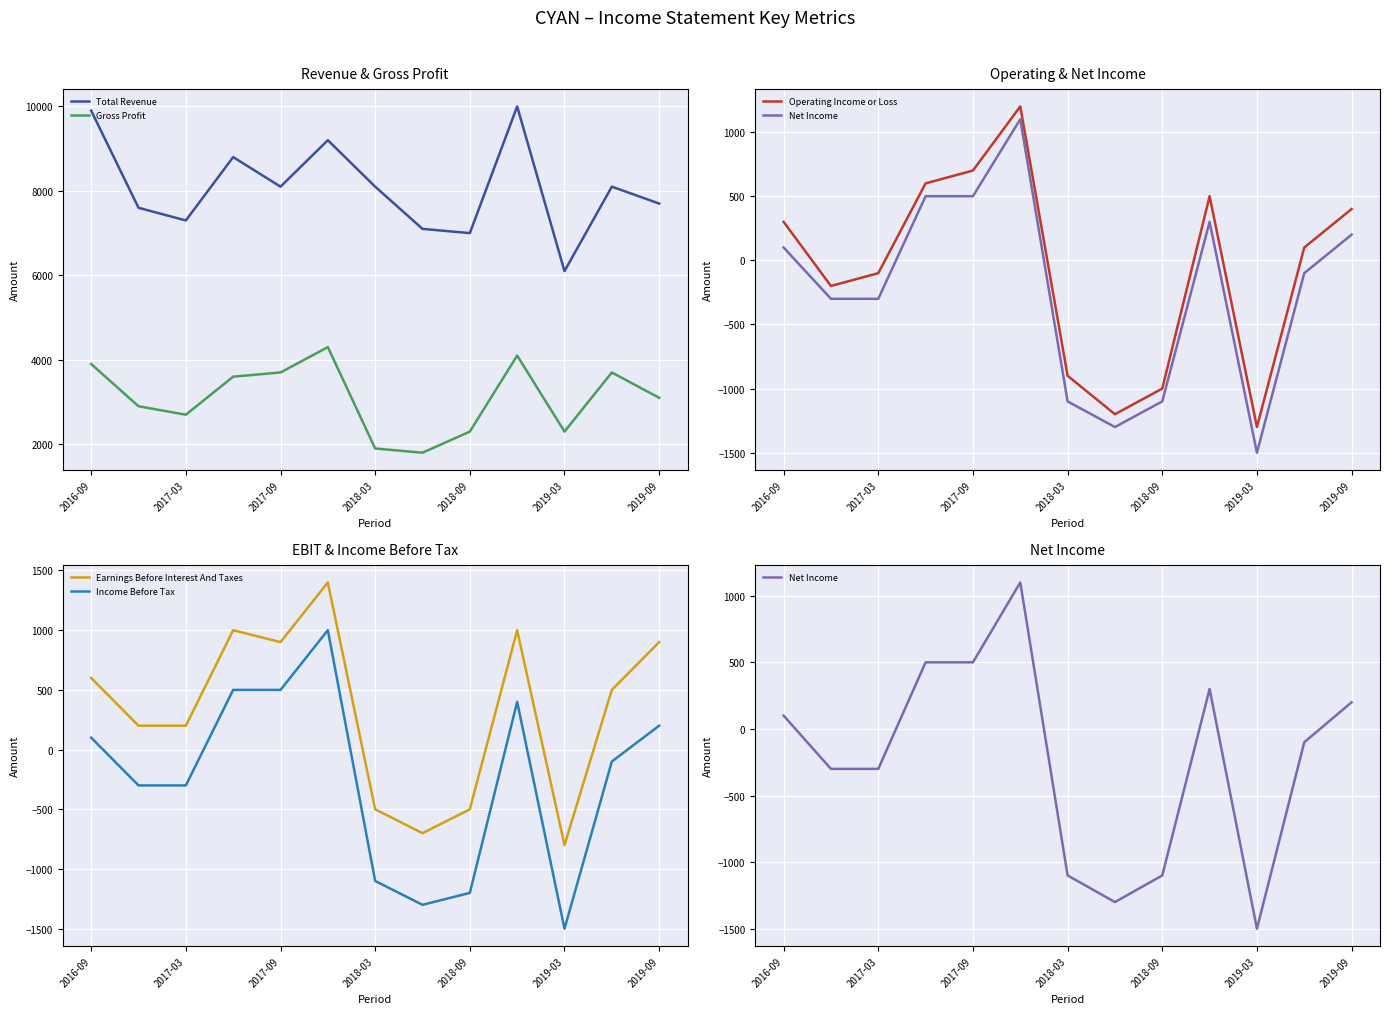

What is the approximate value of Gross Profit at 2017-09, to the nearest 50?

3700